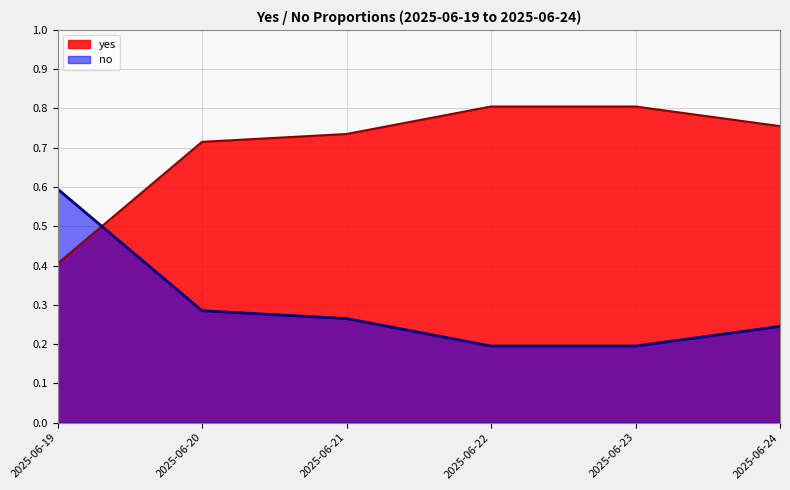

How many times do yes and no cross each other?

1